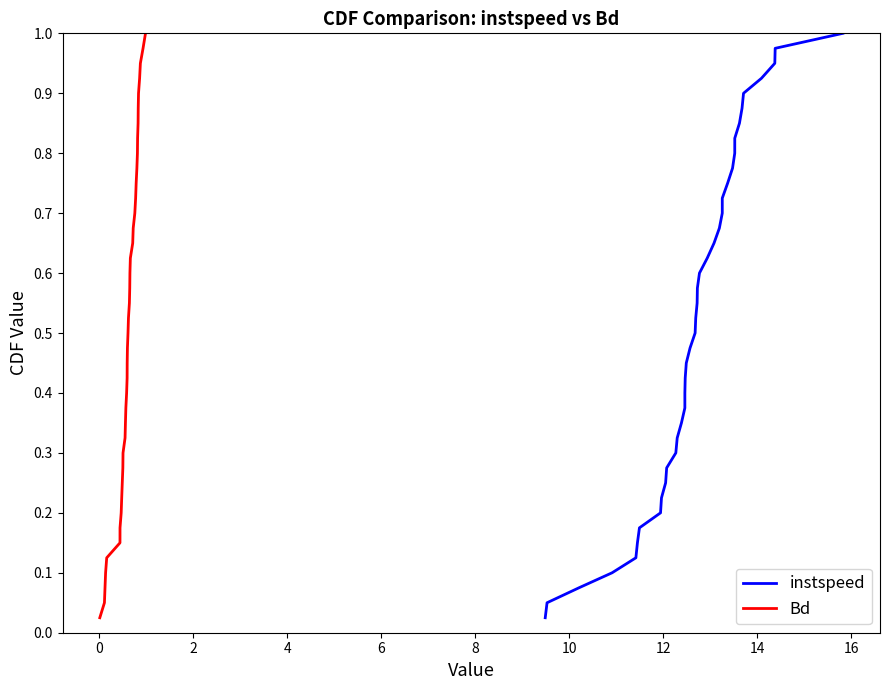

How many lines are shown in the chart?

2